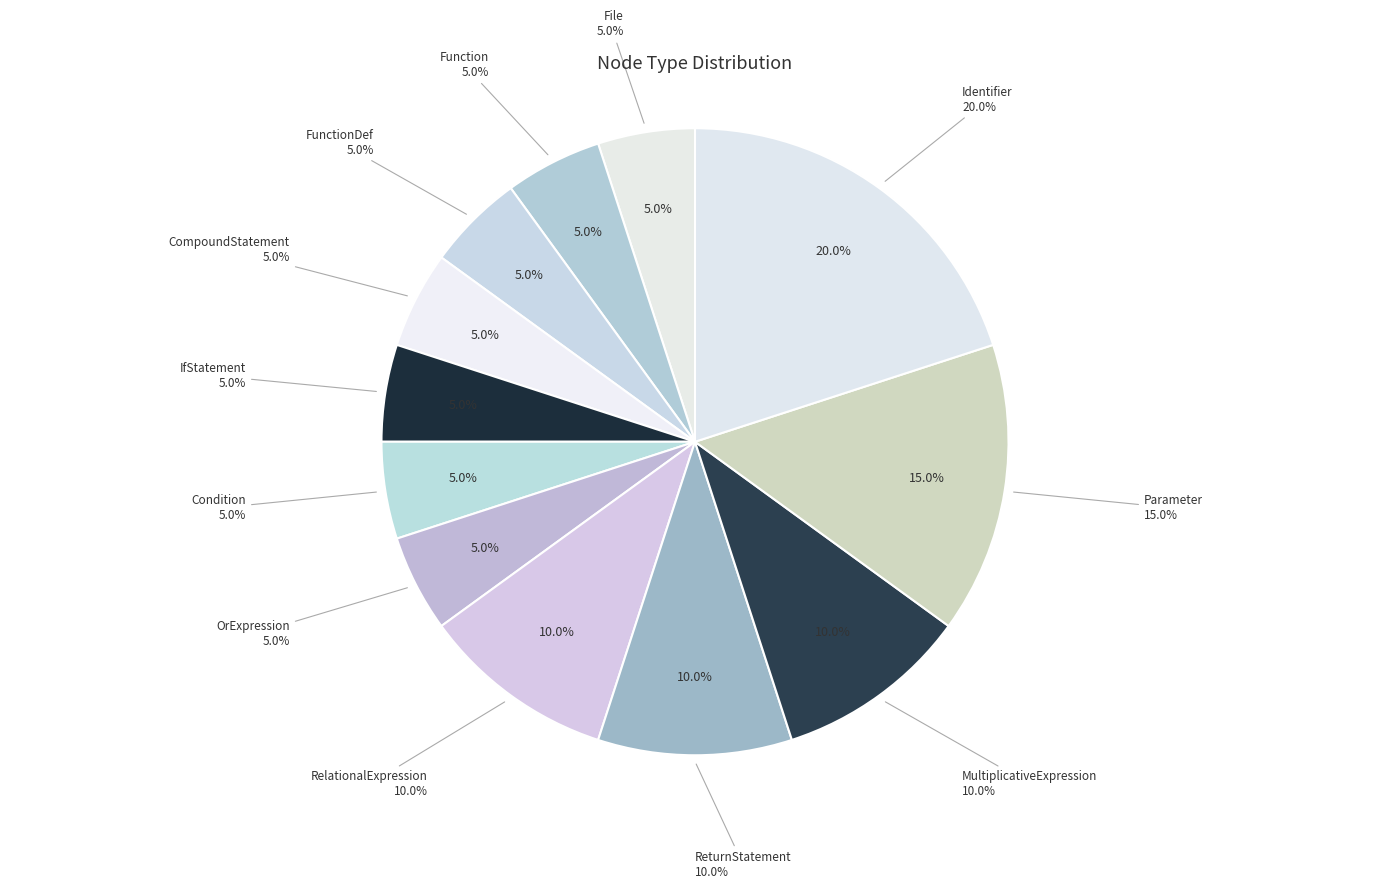

Rank the categories by value from highest to lowest.

Identifier, Parameter, RelationalExpression, ReturnStatement, MultiplicativeExpression, File, Function, FunctionDef, CompoundStatement, IfStatement, Condition, OrExpression